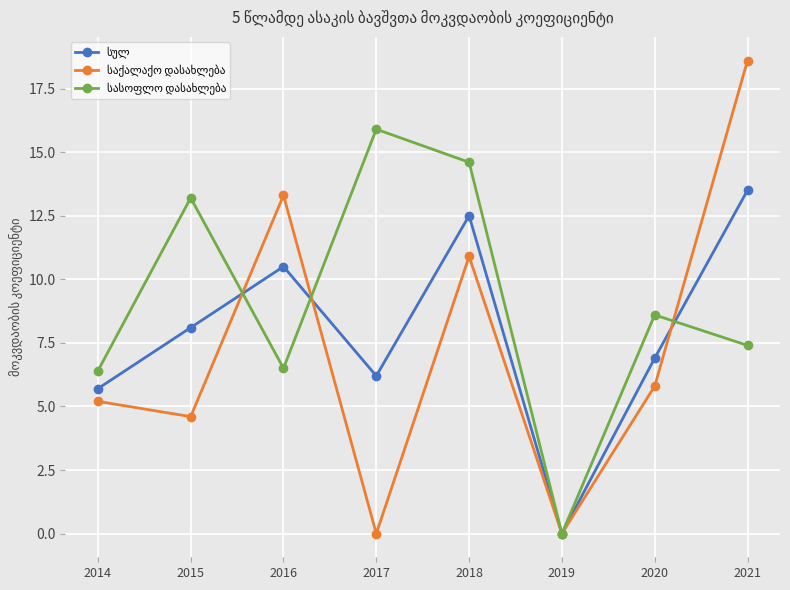

What is the difference between the highest and lowest values at 2017?

15.9